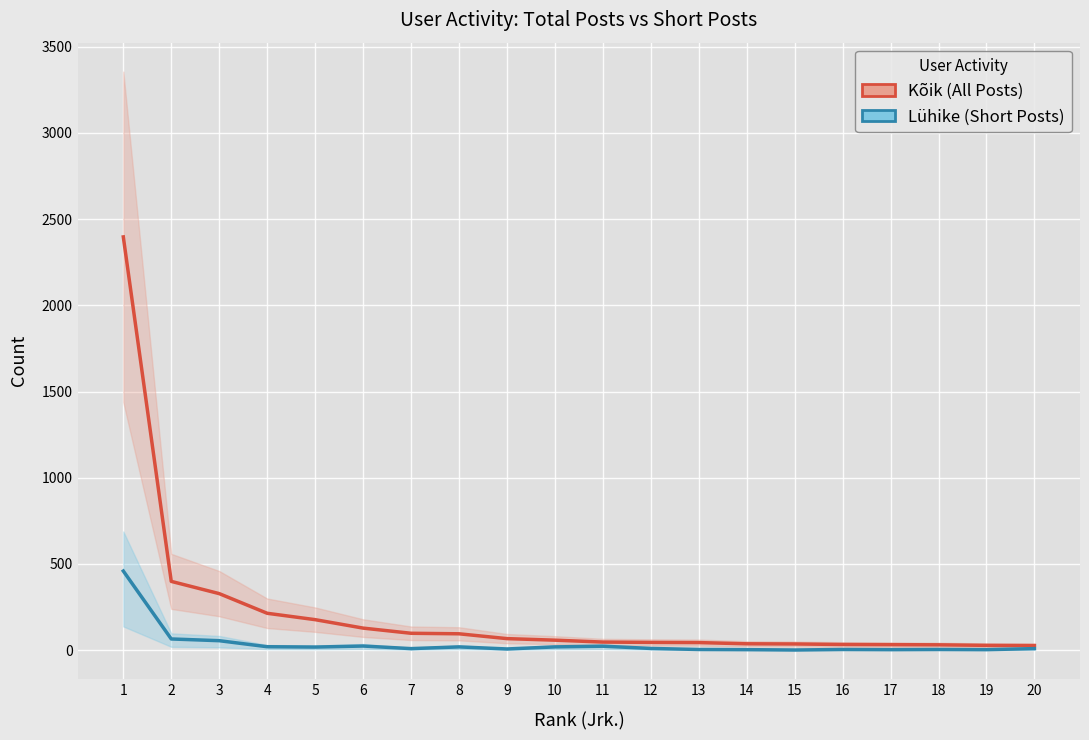

What is the smallest value displayed?

1